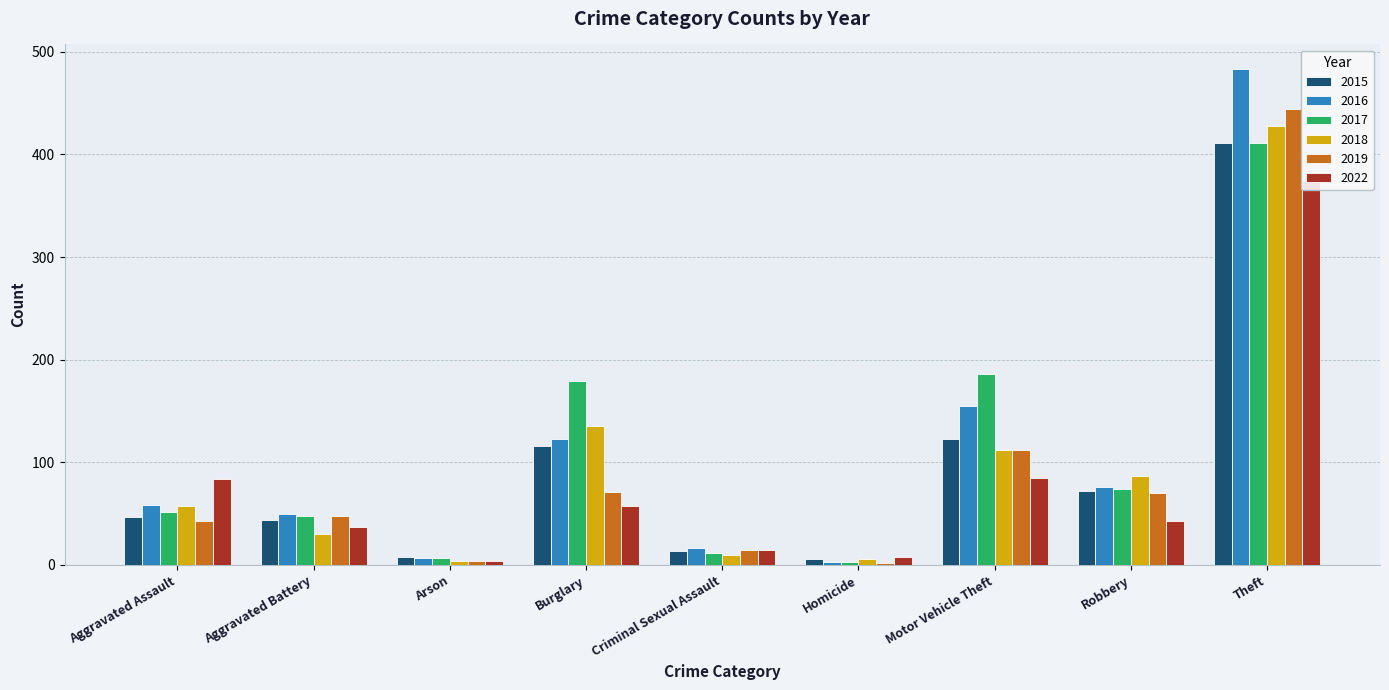

Reading left to right, list all the values displayed in this chart.

2015: 47	44	8	116	14	6	123	72	411
2016: 58	50	7	123	17	3	155	76	483
2017: 52	48	7	179	12	3	186	74	411
2018: 57	30	4	135	10	6	112	87	428
2019: 43	48	4	71	15	2	112	70	444
2022: 84	37	4	57	15	8	85	43	374